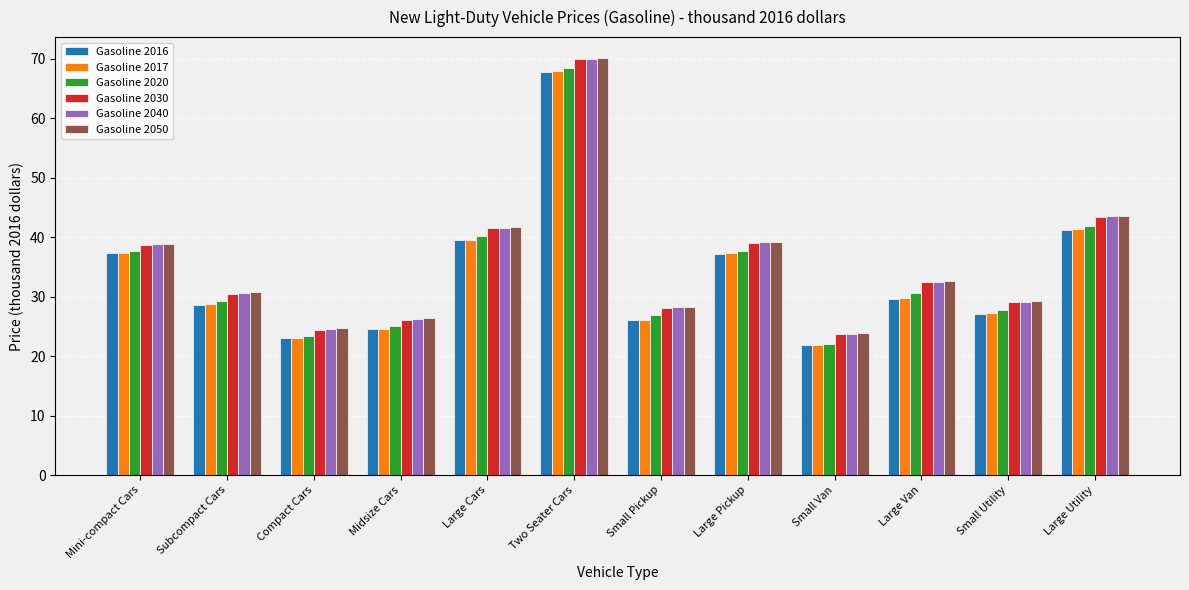

What is the difference between the second highest and second lowest values in the Gasoline 2020 series?

18.5